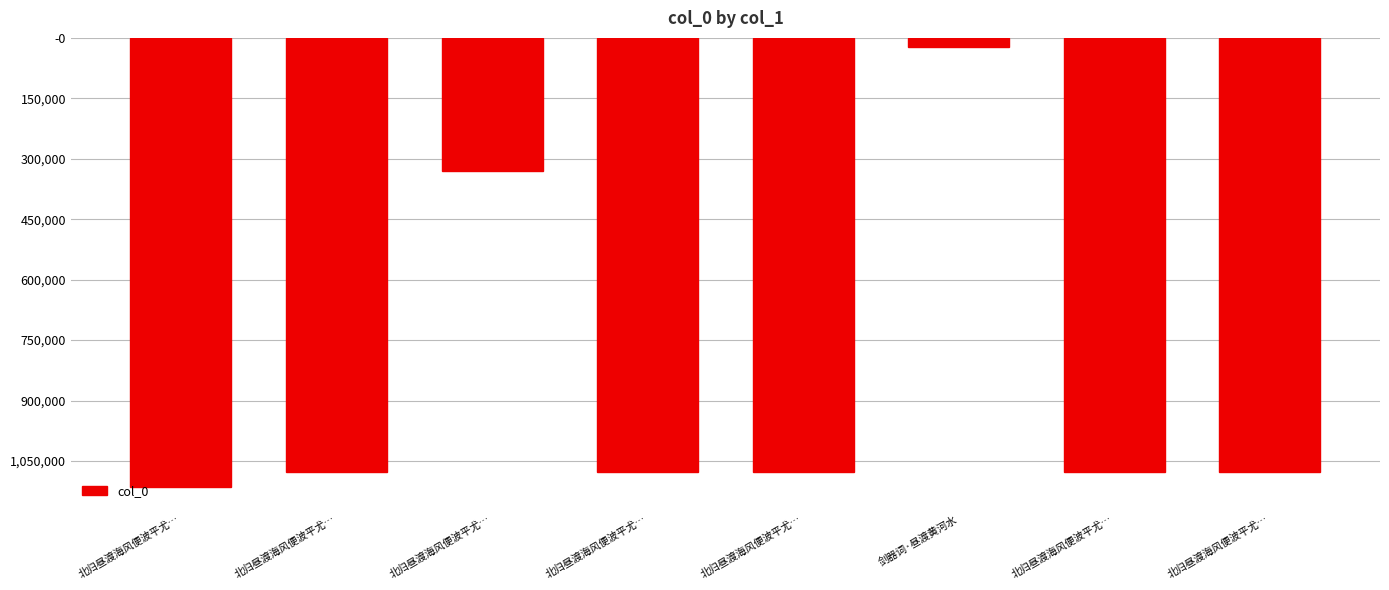

Between 剑器词·昼渡黄河水 and 北归昼渡海风便波平尤…, which is larger?

剑器词·昼渡黄河水